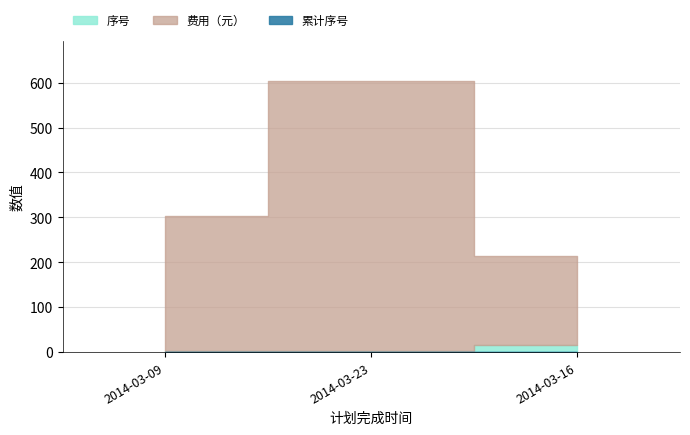

At how many categories does at least one series exceed 111?

3